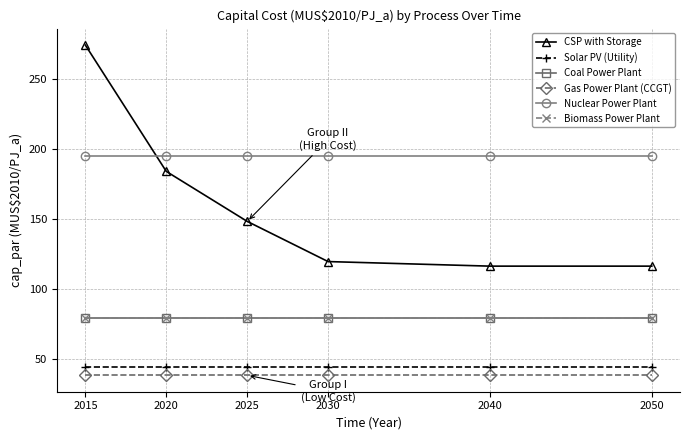

Does the chart have visible grid lines?

Yes